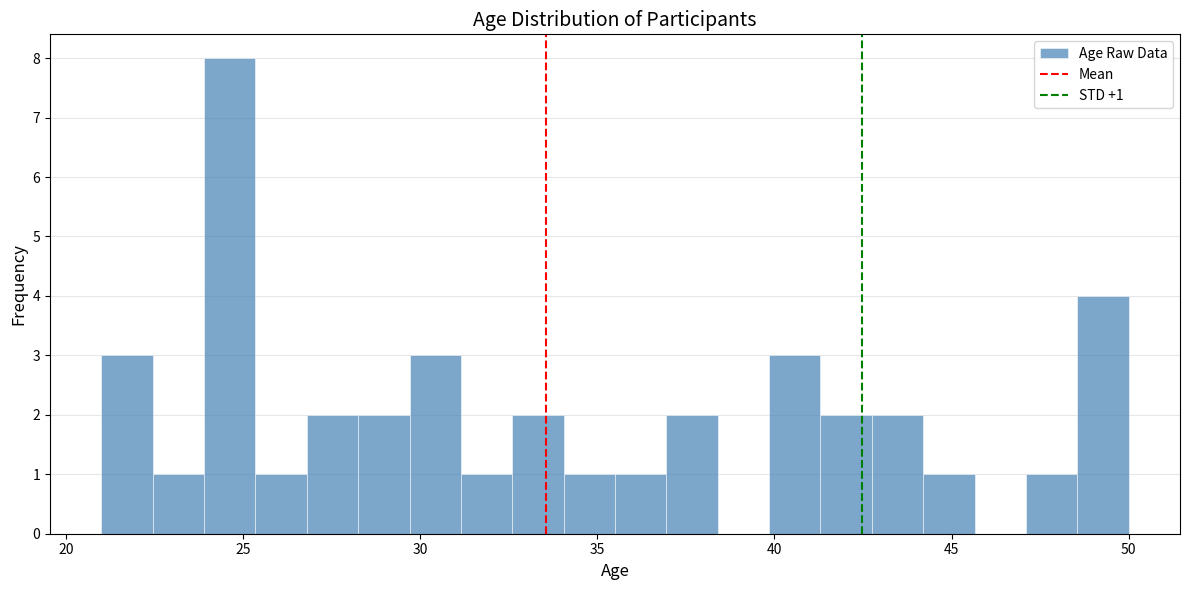

Around what value on the x-axis is the tallest bar? Give the approximate position of its centre, as read against the axis.

24.5